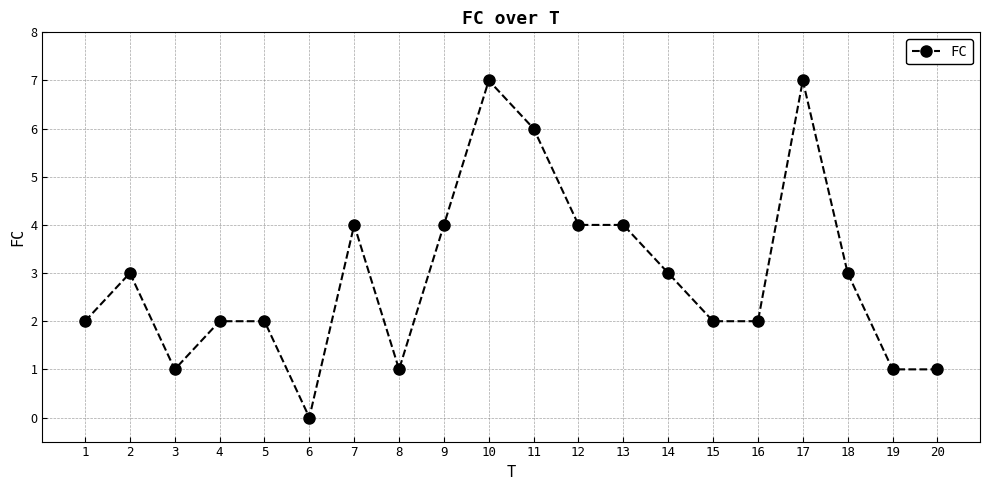

Is it true that the value at 10 is 7?

True